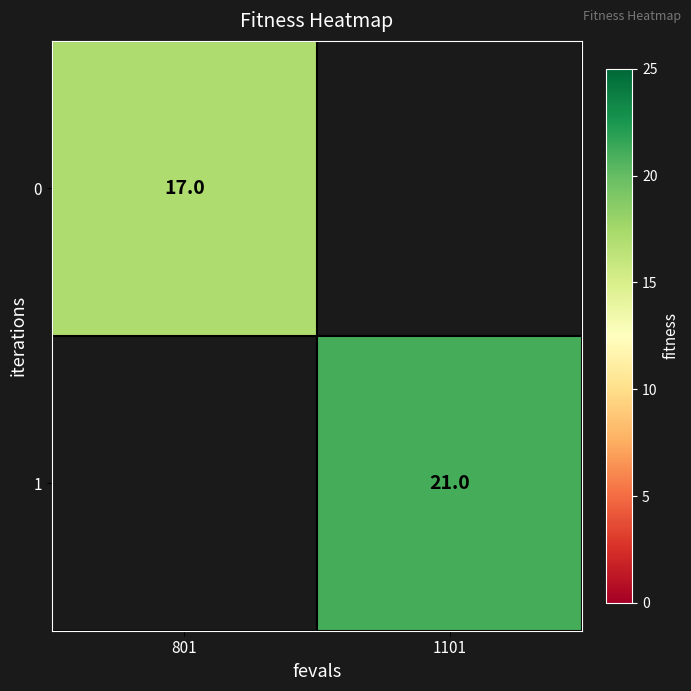

True or false: 0 has a value of 17 at 801.

True